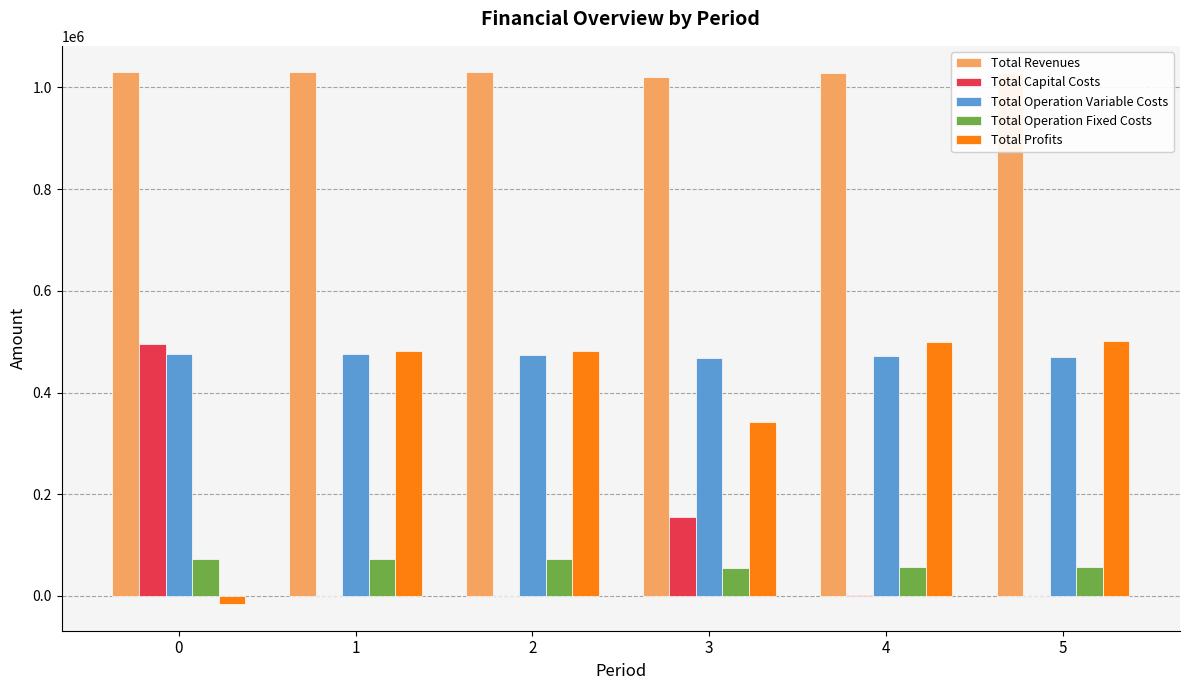

Between 0 and 4, which series saw the biggest shift?

Total Profits